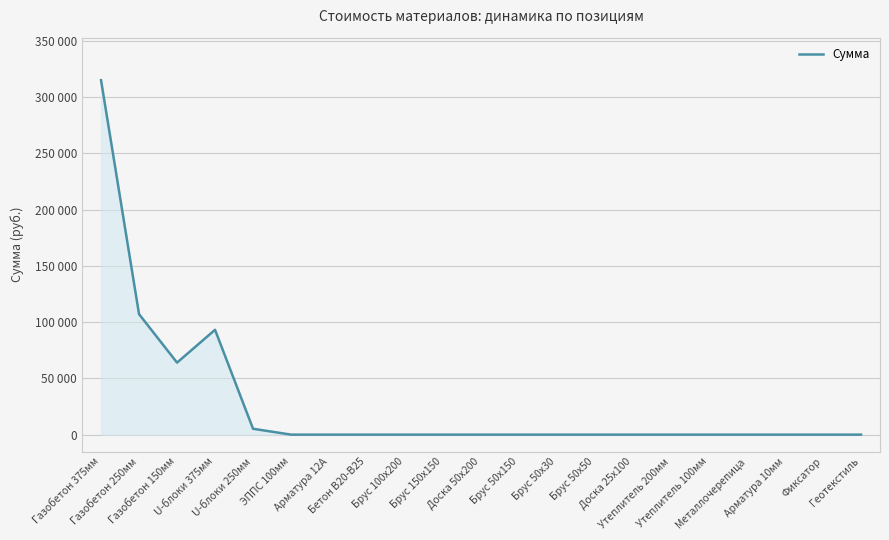

What position from the left is Арматура 10мм?

19